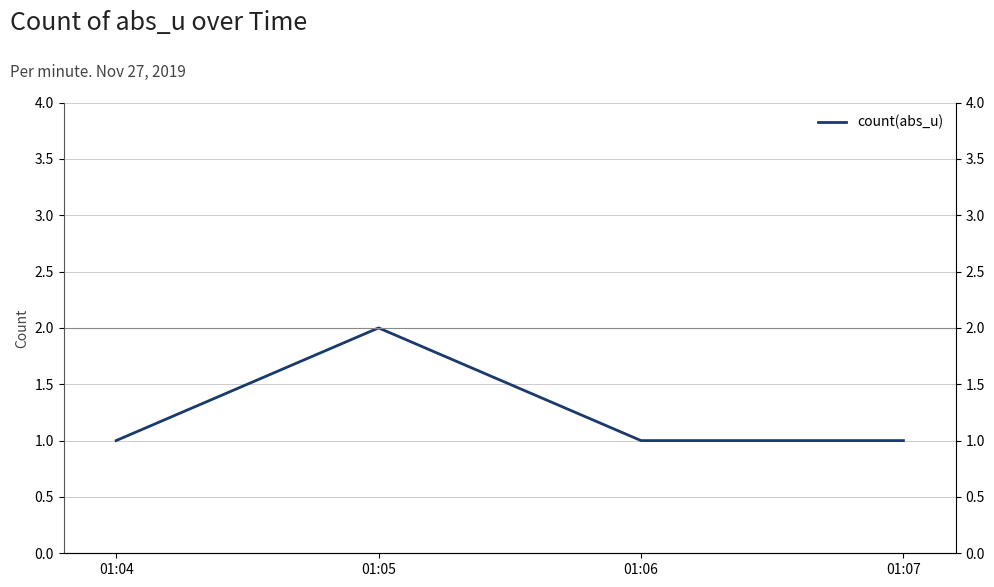

Reading left to right, transcribe all the data shown in this chart.

1	2	1	1